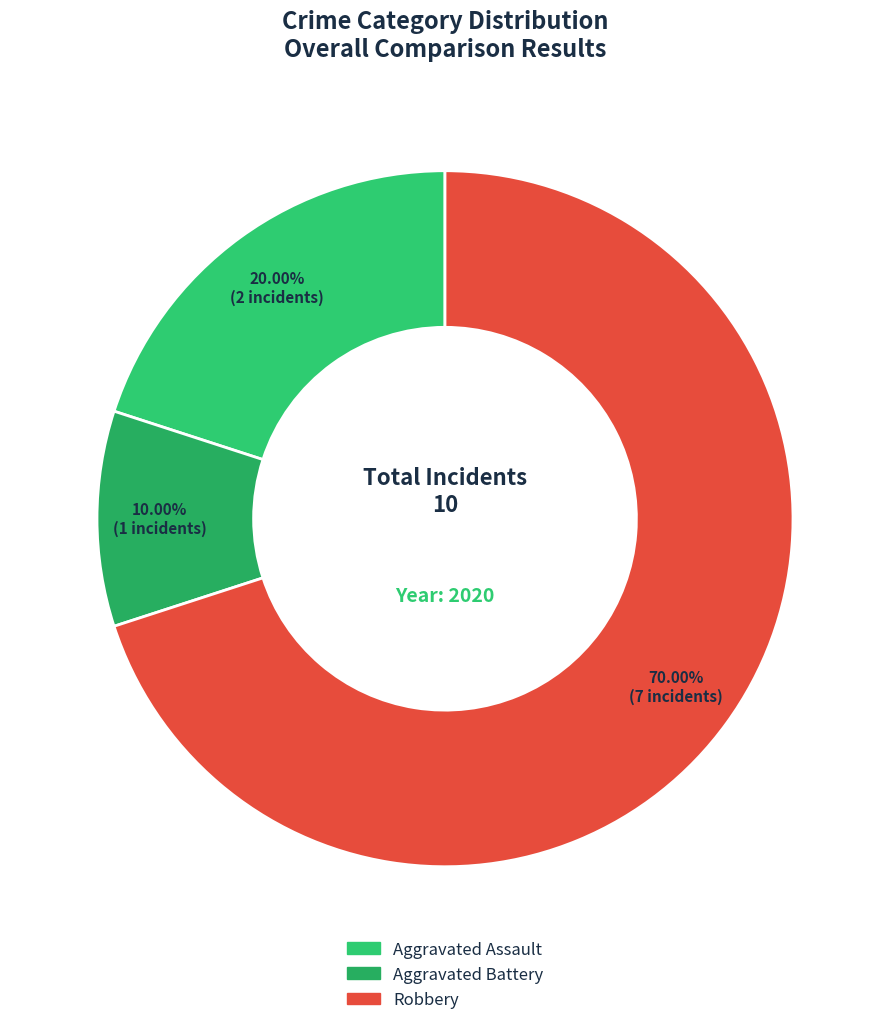

To the nearest percent, what is the average slice percentage?

33%